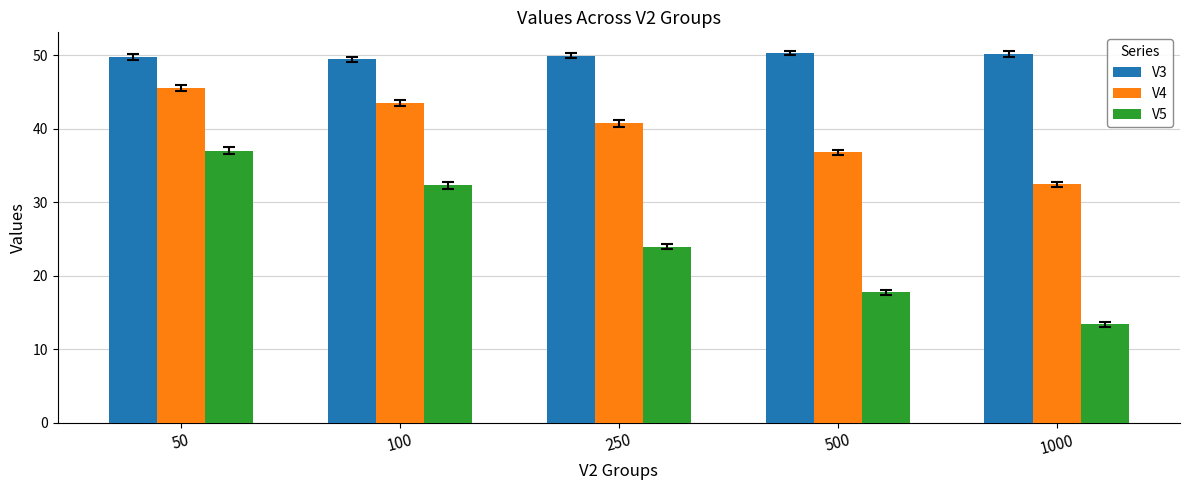

Which series has the widest spread of values?

V5